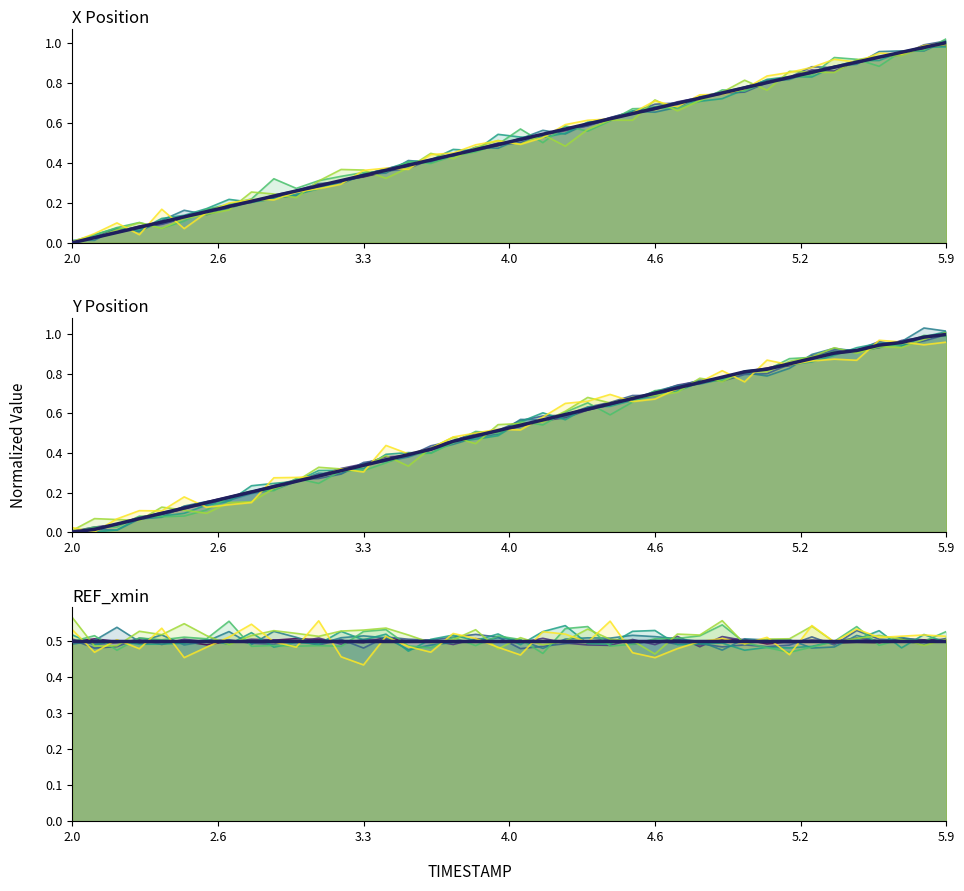

What value does the scenario_0 series have at 3.3?

0.5